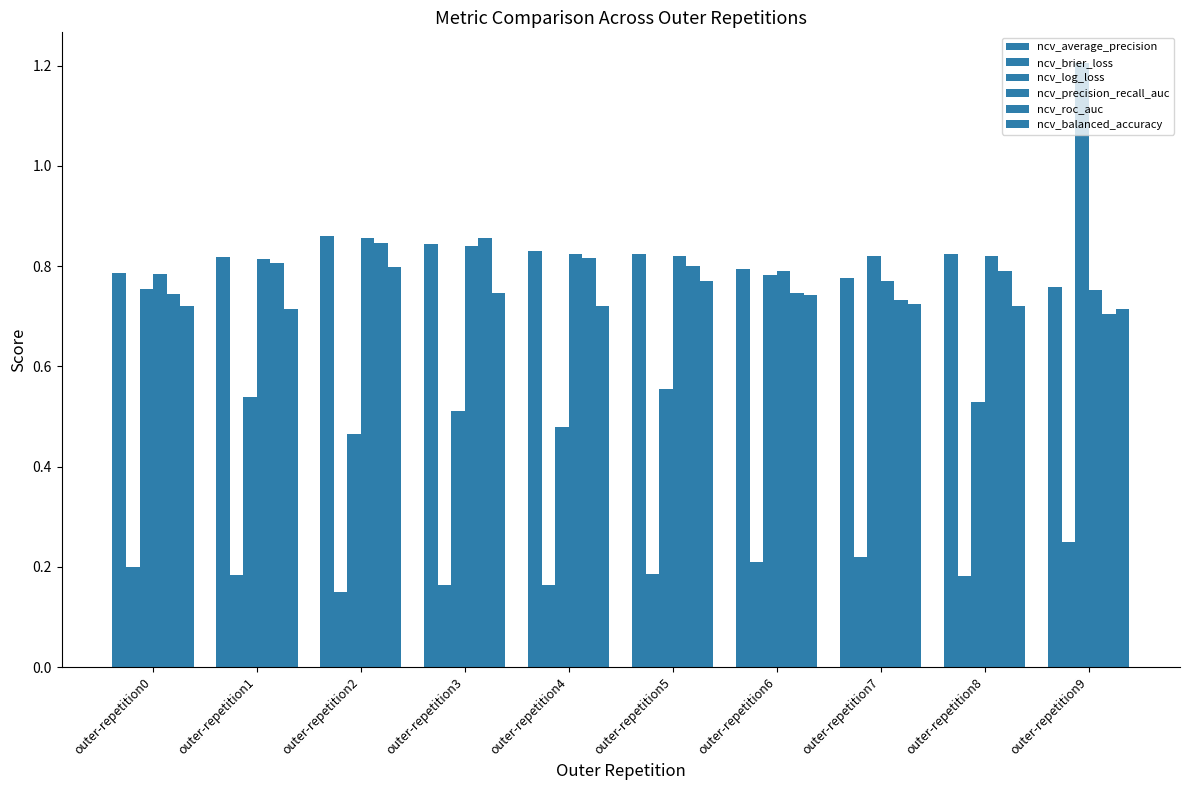

Which category has the highest value in the ncv_log_loss series?

outer-repetition9